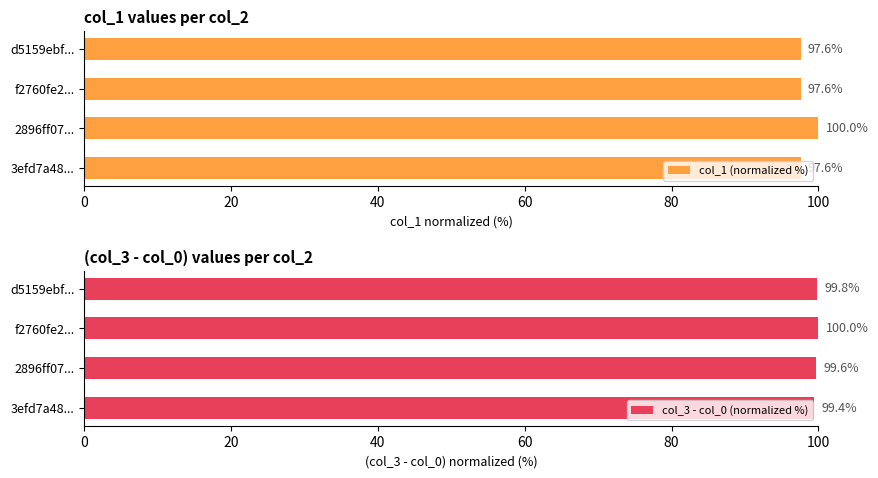

At how many categories does at least one series exceed 98?

4